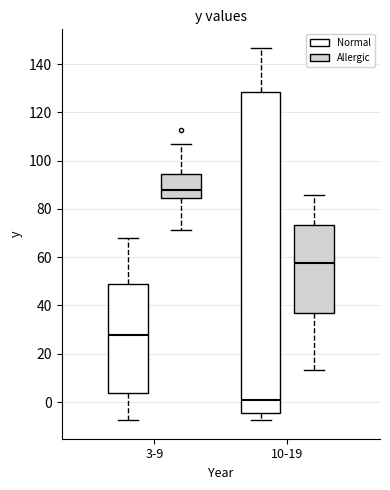

Reading left to right, read every box against the y-axis: the position of its median line, the range the box covers, and the ends of its whiskers. The values are not printed on the chart, so give them approximately, as read against the axis.

3-9 (Normal): median 28, box 4 to 48, whiskers -8 to 68
3-9 (Allergic): median 88, box 84 to 94, whiskers 72 to 106
10-19 (Normal): median 0, box -4 to 128, whiskers -8 to 146
10-19 (Allergic): median 58, box 36 to 74, whiskers 14 to 86